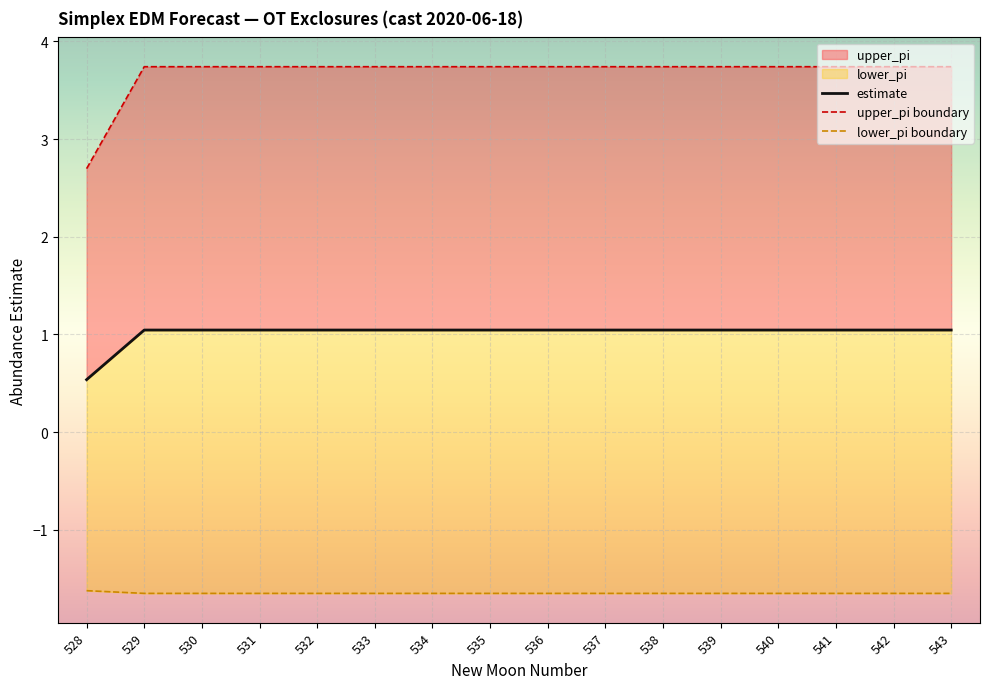

How many data points in upper_pi boundary are above 3?

15